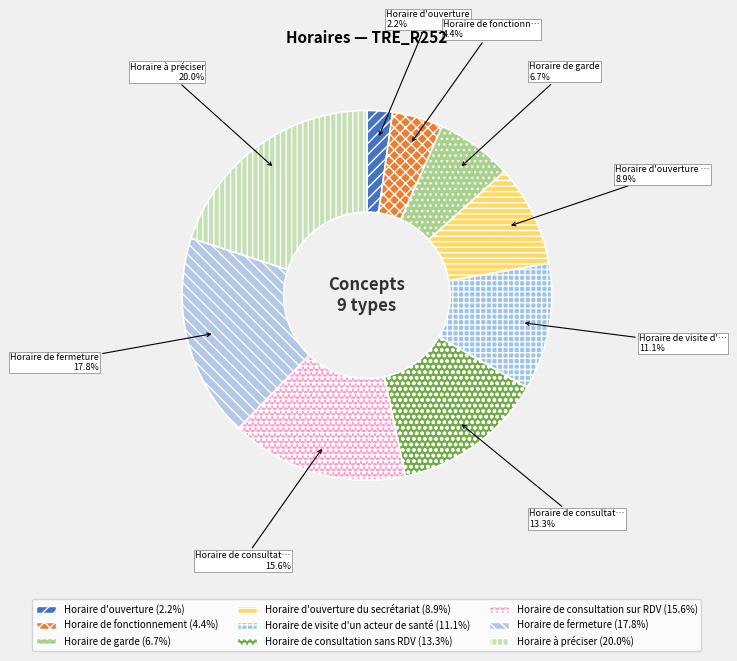

How many segments does this pie chart have?

9